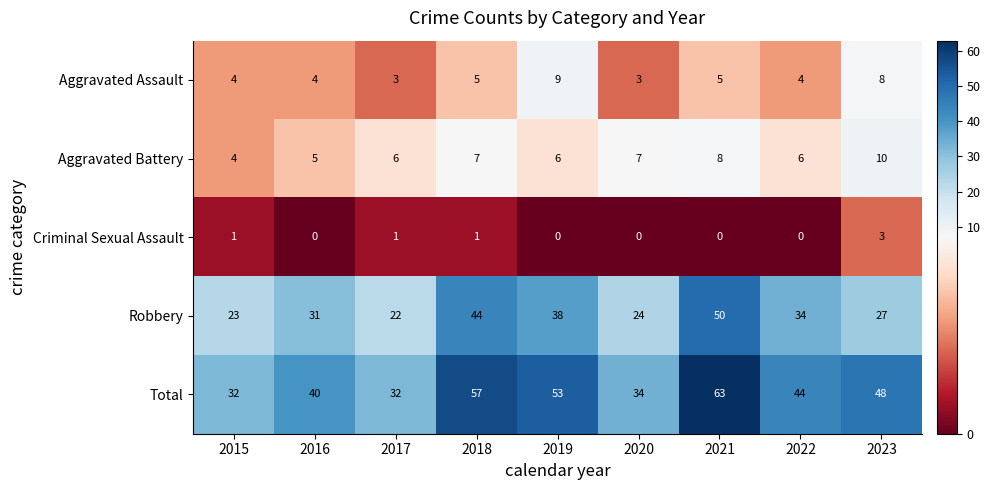

Which series has the largest range (max minus min)?

Total